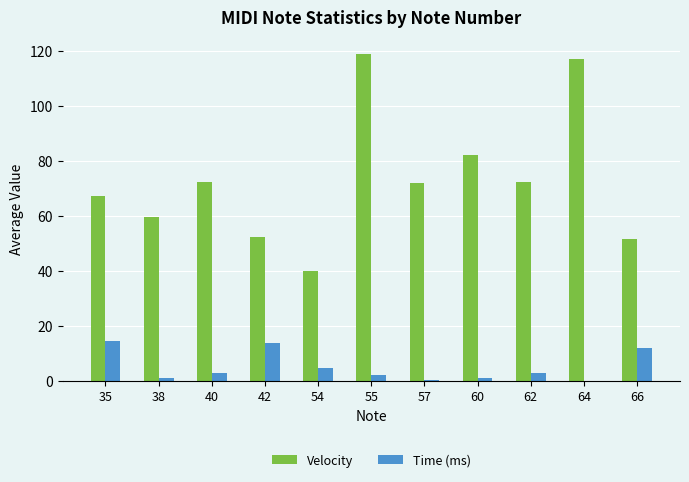

The Time (ms) series shows 1.0 at 60. True or false?

True